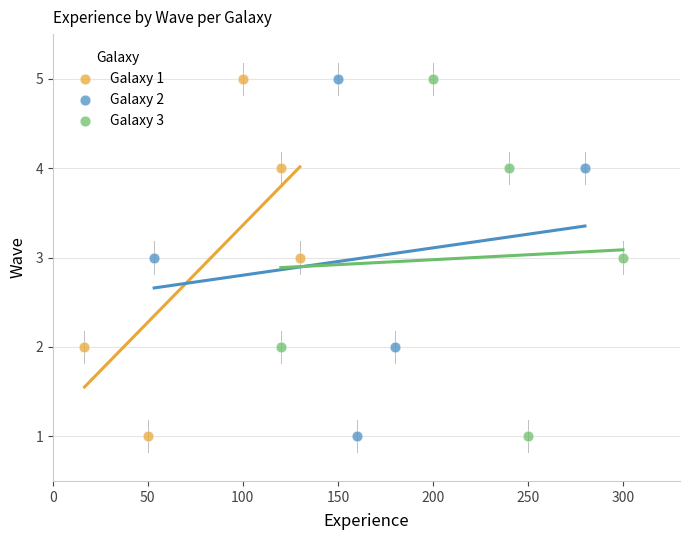

What are all the series names shown in the legend?

Galaxy 1, Galaxy 2, Galaxy 3